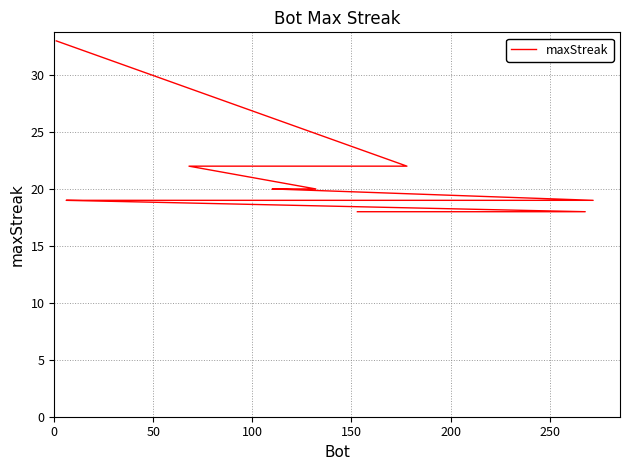

The chart shows a value of 20 at 150. True or false?

True